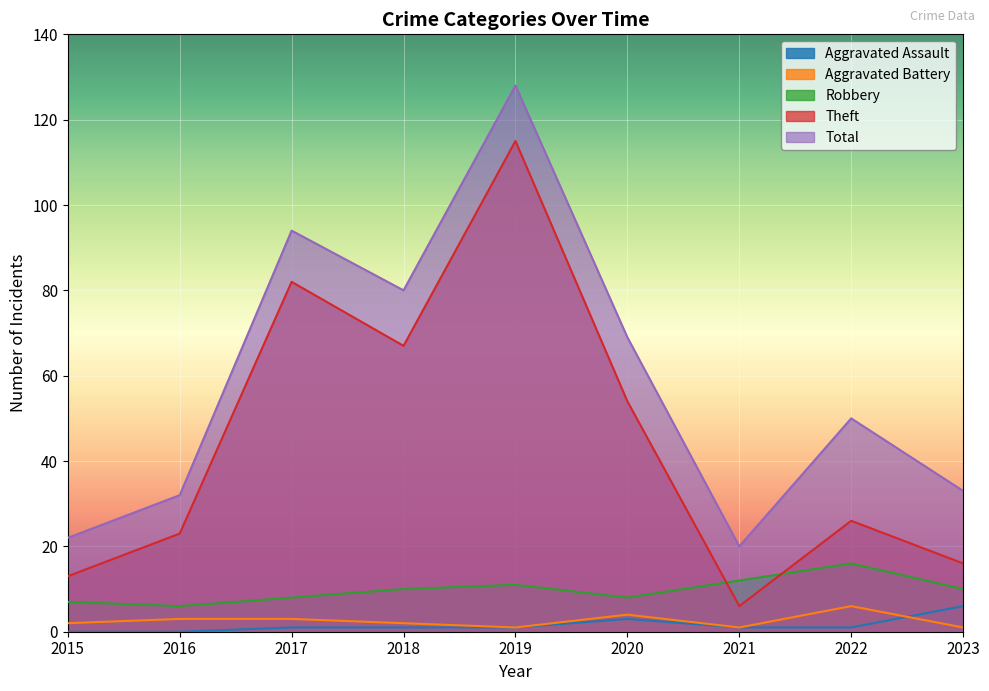

What is the value of the Theft point at the 7th from the left?

6